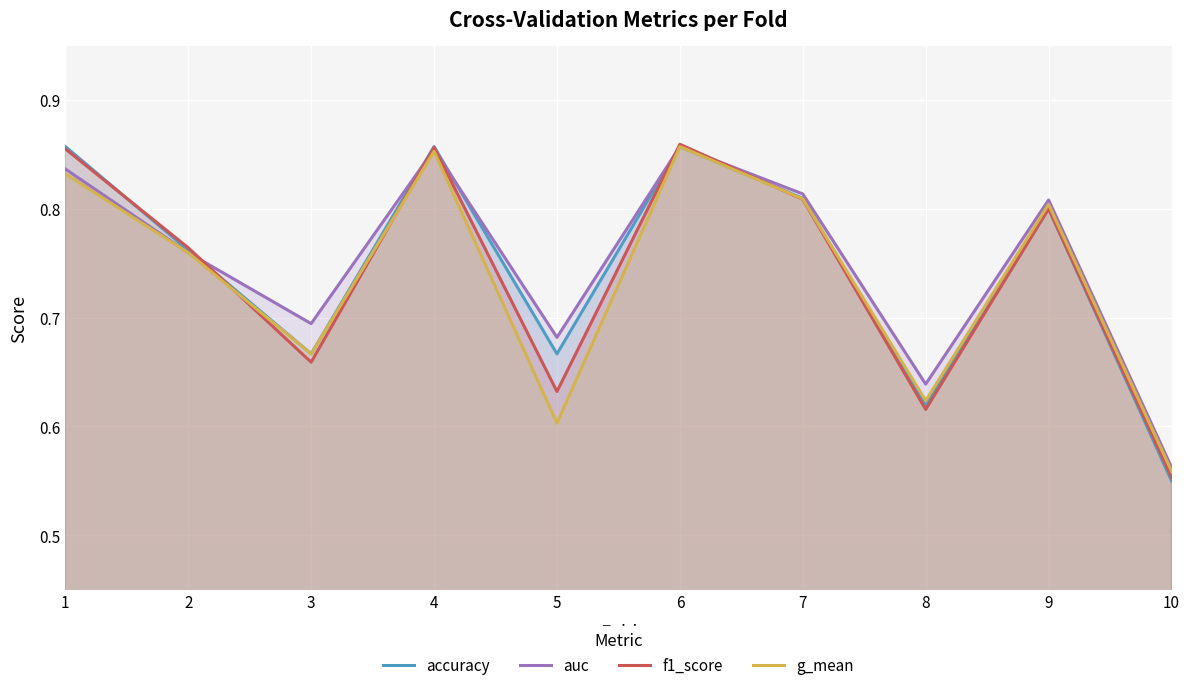

What is the difference between the auc values at 10 and 3?

0.1